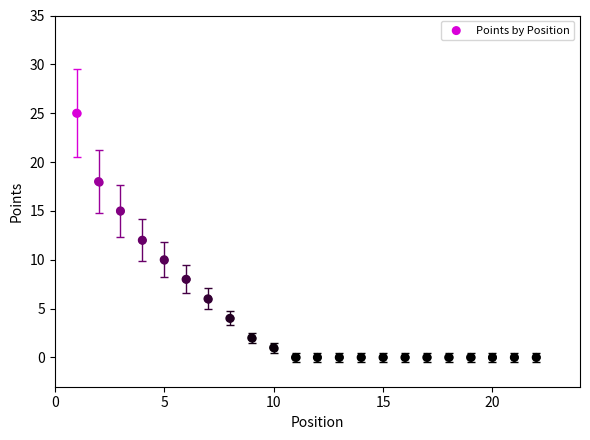

What is the range of X values (max minus min)?

21